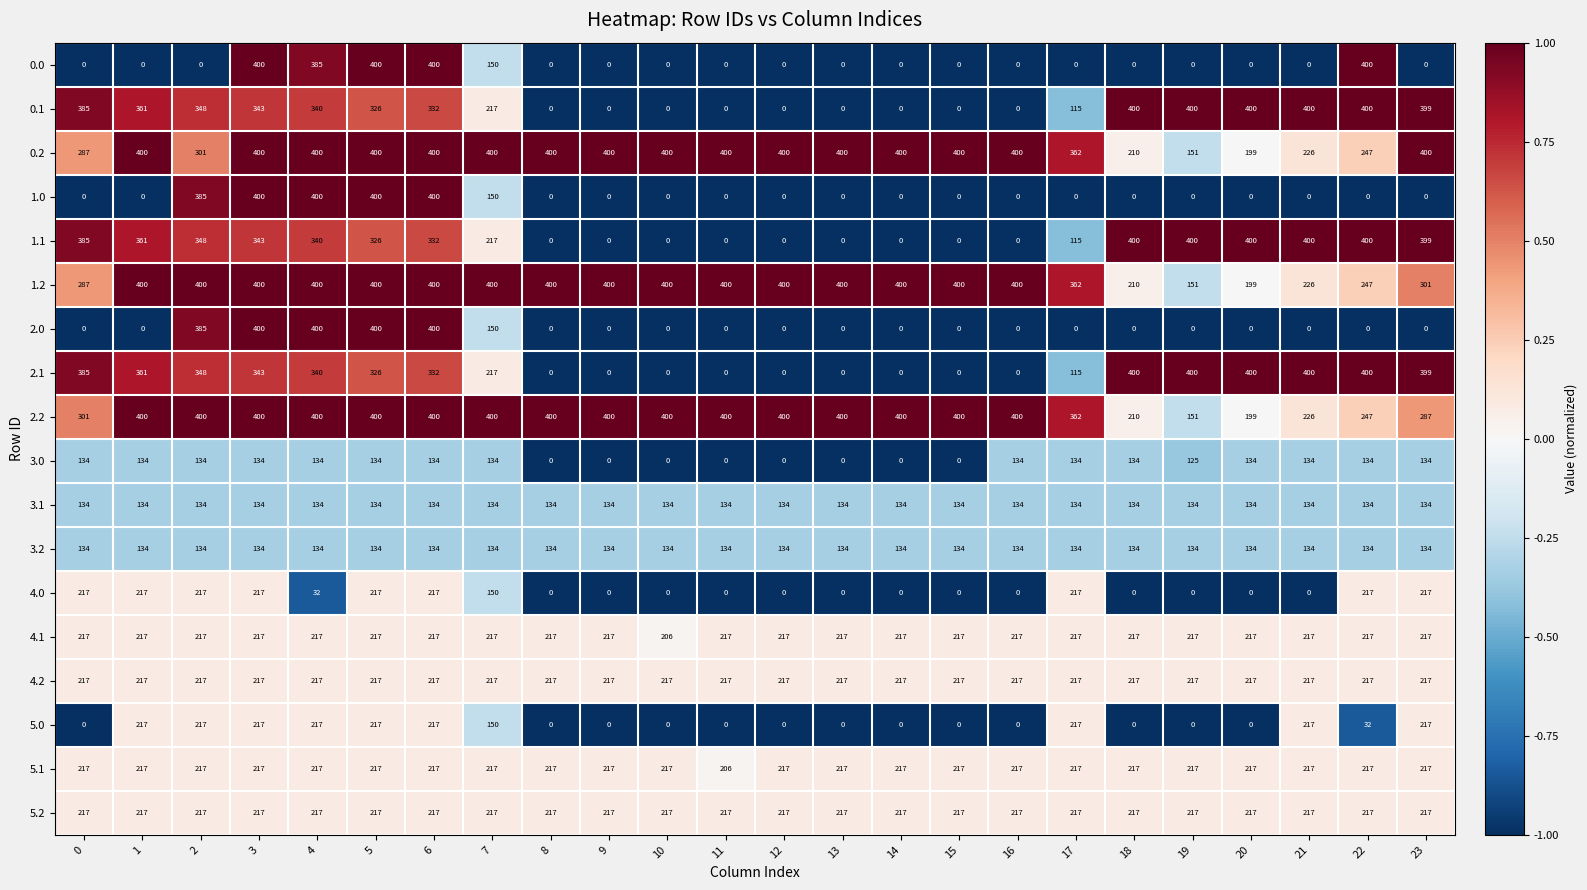

The value of 4.1 at 21 is 217. True or false?

True